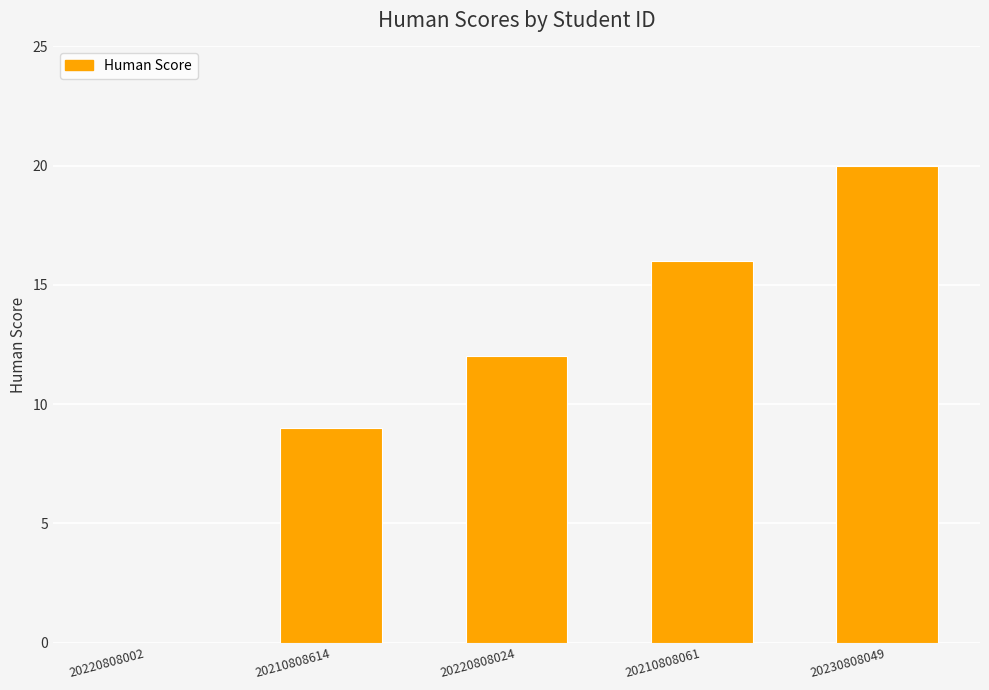

What is the maximum value shown in the chart?

20